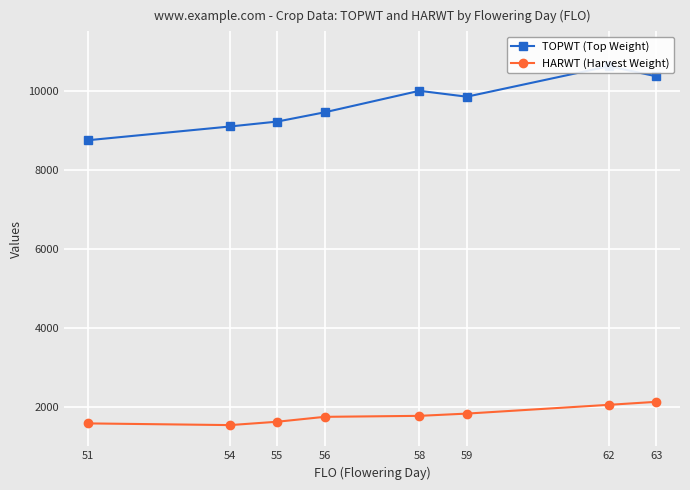

At which category is the sum across all series the highest?

62